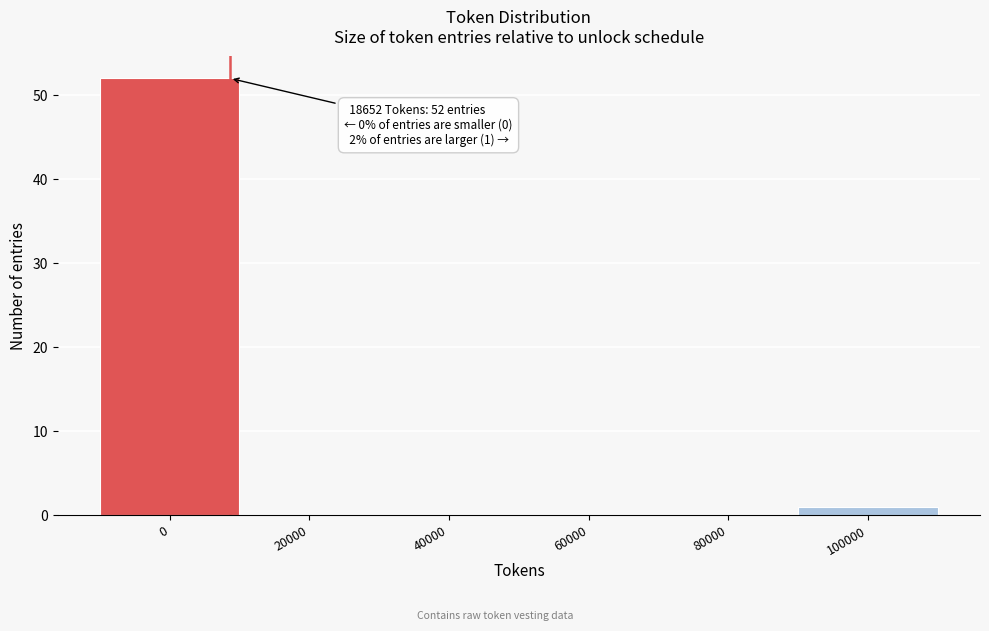

Reading right to left, extract all data points from this chart.

100000=1	80000=0	60000=0	40000=0	20000=0	0=52